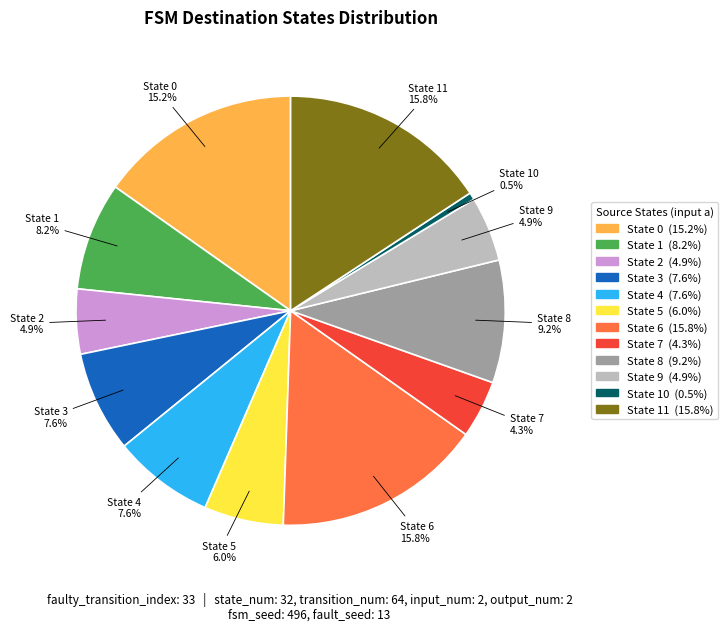

What percentage is the State 8 slice, to the nearest percent?

9%